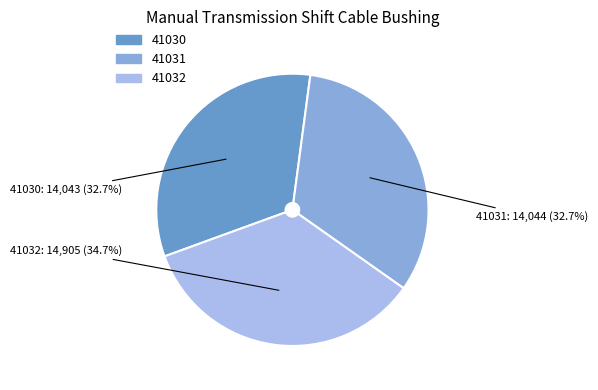

Is there a majority slice in this chart?

No